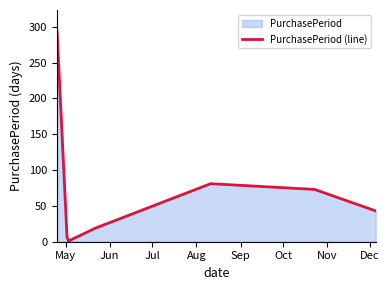

What is the greatest value displayed?

294